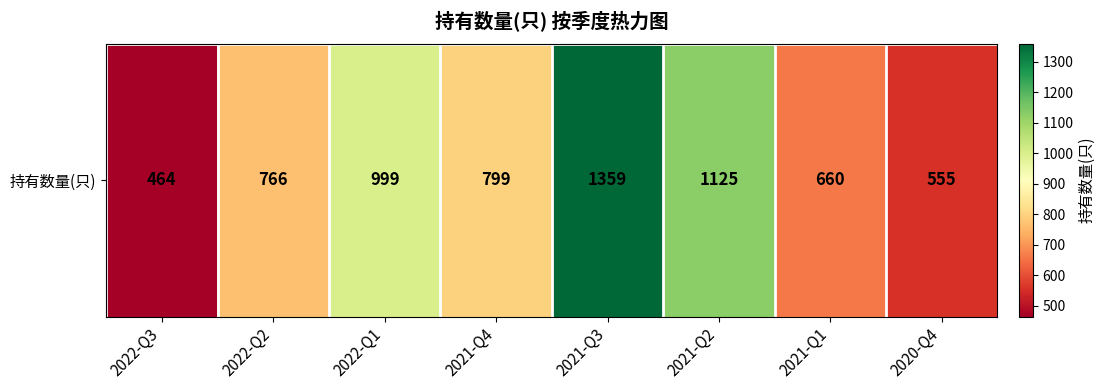

At which label does the data first exceed 799?

2022-Q1